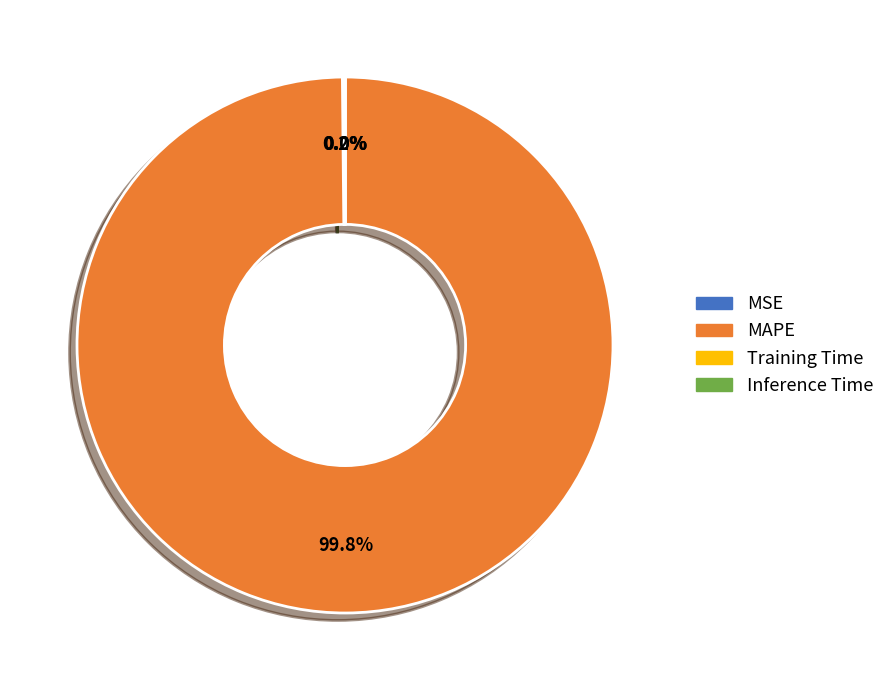

Does any single category account for the majority?

Yes